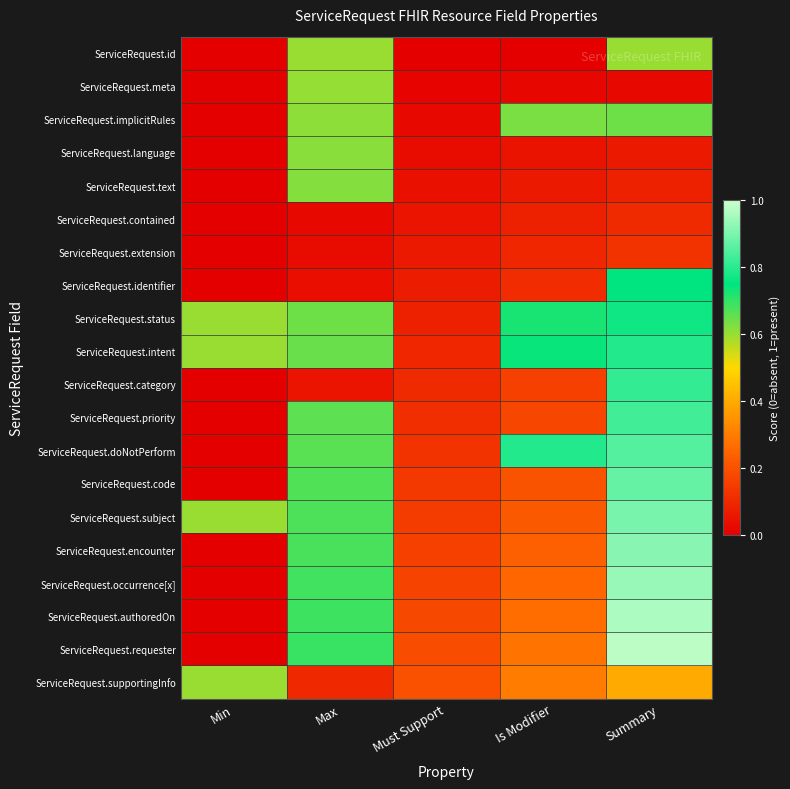

Reading left to right, extract all data points from this chart.

ServiceRequest.id: Min=0.0	Max=0.6	Must Support=0.0	Is Modifier=0.0	Summary=0.6
ServiceRequest.meta: Min=0.0	Max=0.6	Must Support=0.0	Is Modifier=0.0	Summary=0.0
ServiceRequest.implicitRules: Min=0.0	Max=0.6	Must Support=0.0	Is Modifier=0.6	Summary=0.6
ServiceRequest.language: Min=0.0	Max=0.6	Must Support=0.0	Is Modifier=0.0	Summary=0.1
ServiceRequest.text: Min=0.0	Max=0.6	Must Support=0.0	Is Modifier=0.1	Summary=0.1
ServiceRequest.contained: Min=0.0	Max=0.0	Must Support=0.1	Is Modifier=0.1	Summary=0.1
ServiceRequest.extension: Min=0.0	Max=0.0	Must Support=0.1	Is Modifier=0.1	Summary=0.1
ServiceRequest.identifier: Min=0.0	Max=0.0	Must Support=0.1	Is Modifier=0.1	Summary=0.7
ServiceRequest.status: Min=0.6	Max=0.6	Must Support=0.1	Is Modifier=0.7	Summary=0.8
ServiceRequest.intent: Min=0.6	Max=0.6	Must Support=0.1	Is Modifier=0.7	Summary=0.8
ServiceRequest.category: Min=0.0	Max=0.1	Must Support=0.1	Is Modifier=0.2	Summary=0.8
ServiceRequest.priority: Min=0.0	Max=0.7	Must Support=0.1	Is Modifier=0.2	Summary=0.8
ServiceRequest.doNotPerform: Min=0.0	Max=0.7	Must Support=0.1	Is Modifier=0.8	Summary=0.9
ServiceRequest.code: Min=0.0	Max=0.7	Must Support=0.1	Is Modifier=0.2	Summary=0.9
ServiceRequest.subject: Min=0.6	Max=0.7	Must Support=0.1	Is Modifier=0.2	Summary=0.9
ServiceRequest.encounter: Min=0.0	Max=0.7	Must Support=0.2	Is Modifier=0.2	Summary=0.9
ServiceRequest.occurrence[x]: Min=0.0	Max=0.7	Must Support=0.2	Is Modifier=0.3	Summary=0.9
ServiceRequest.authoredOn: Min=0.0	Max=0.7	Must Support=0.2	Is Modifier=0.3	Summary=1.0
ServiceRequest.requester: Min=0.0	Max=0.7	Must Support=0.2	Is Modifier=0.3	Summary=1.0
ServiceRequest.supportingInfo: Min=0.6	Max=0.1	Must Support=0.2	Is Modifier=0.3	Summary=0.4